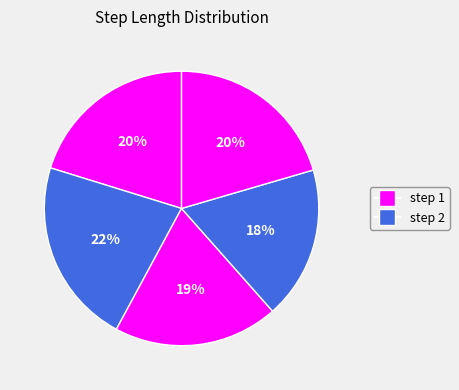

Which slice is the smallest?

4